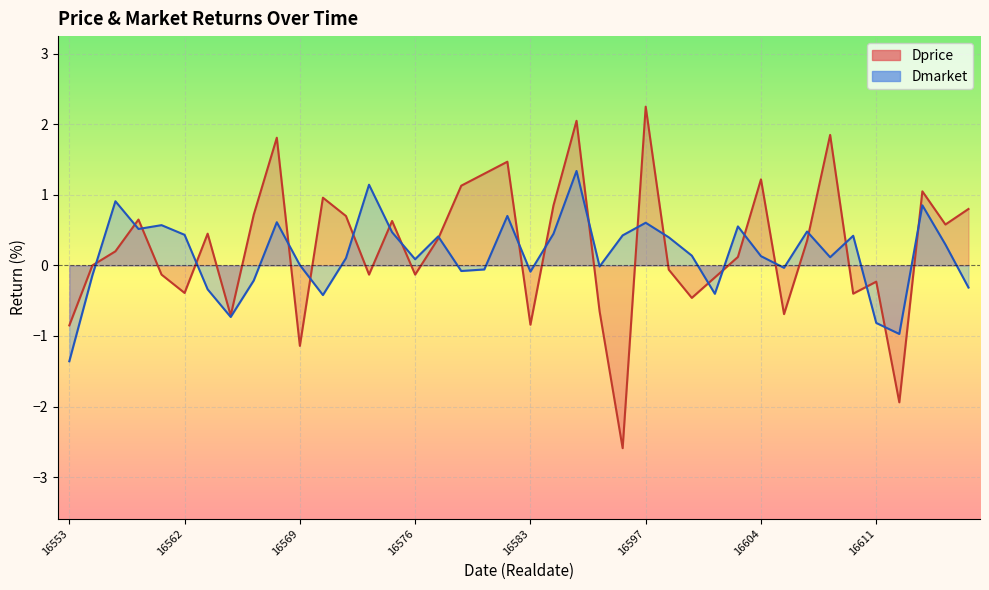

What is the sum of the Dmarket values at 16615 and 16576?

0.9